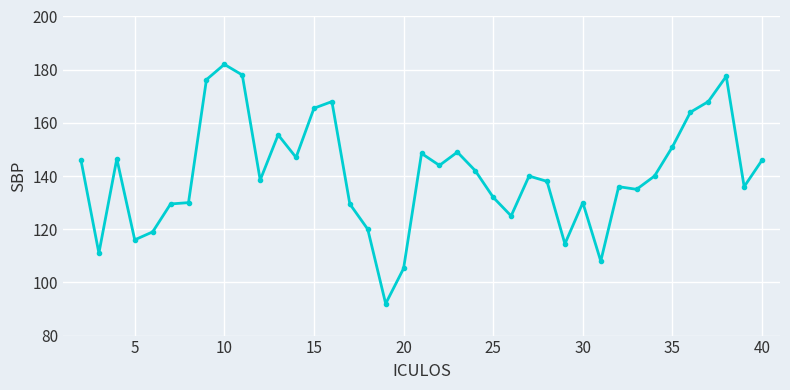

What is the minimum value shown in the chart?

92.0